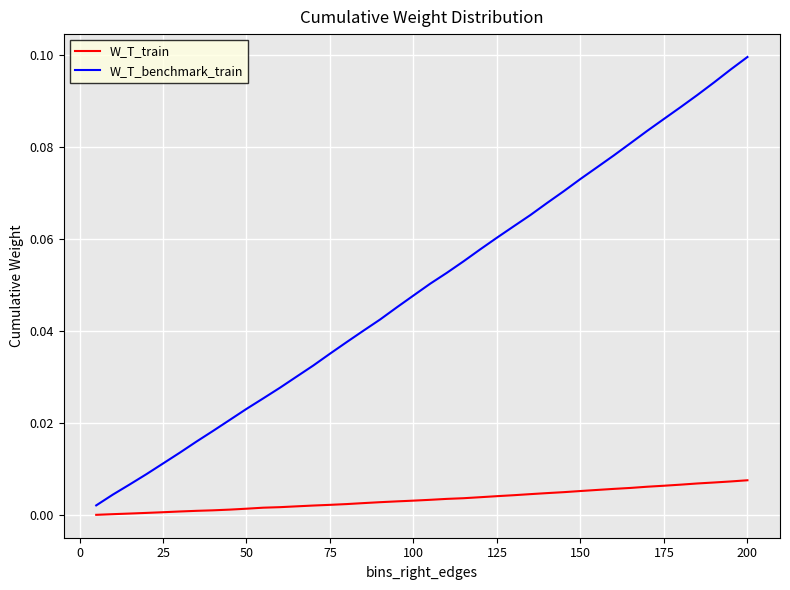

List the series in order of their peak value, highest first.

W_T_benchmark_train, W_T_train